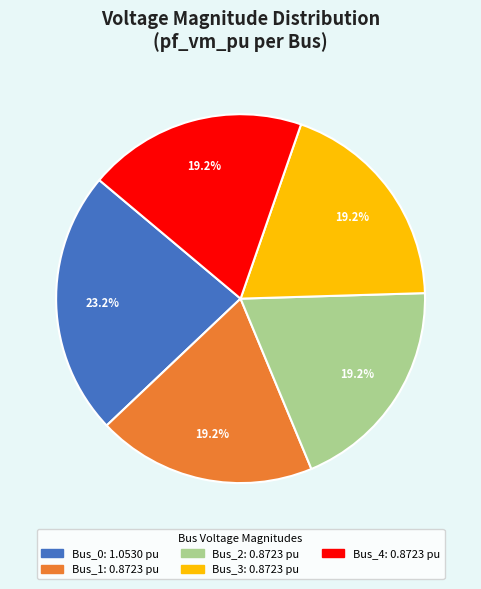

Which slice is the largest?

Bus_0